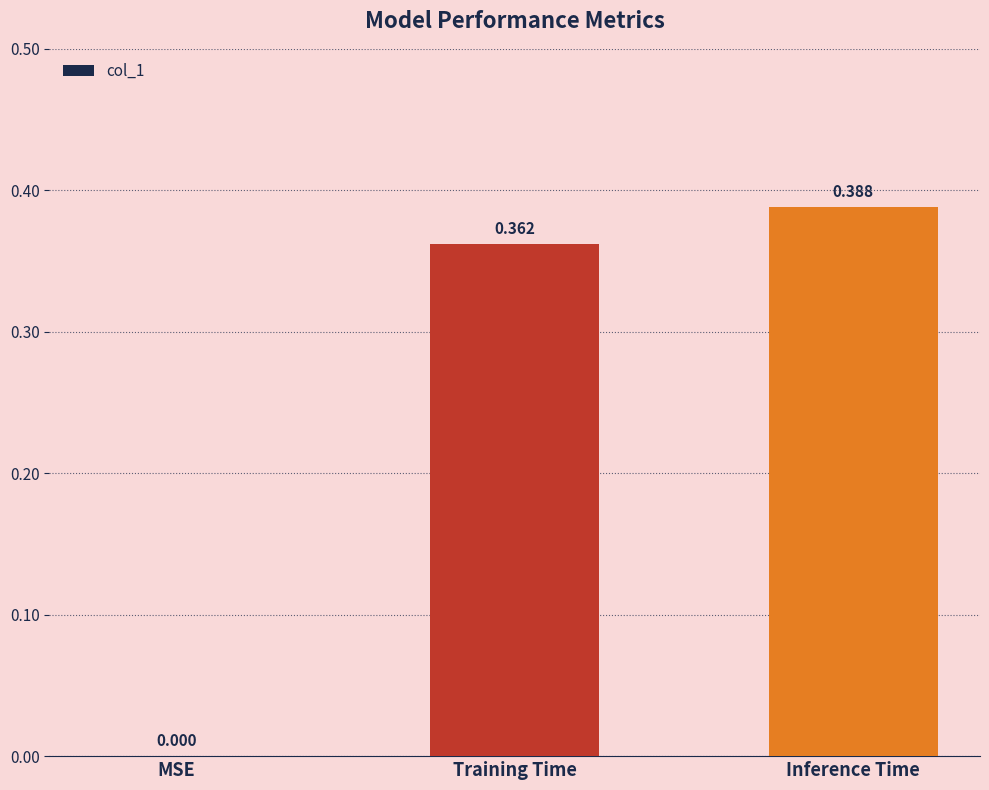

At which category does the chart reach its peak across all series?

Inference Time